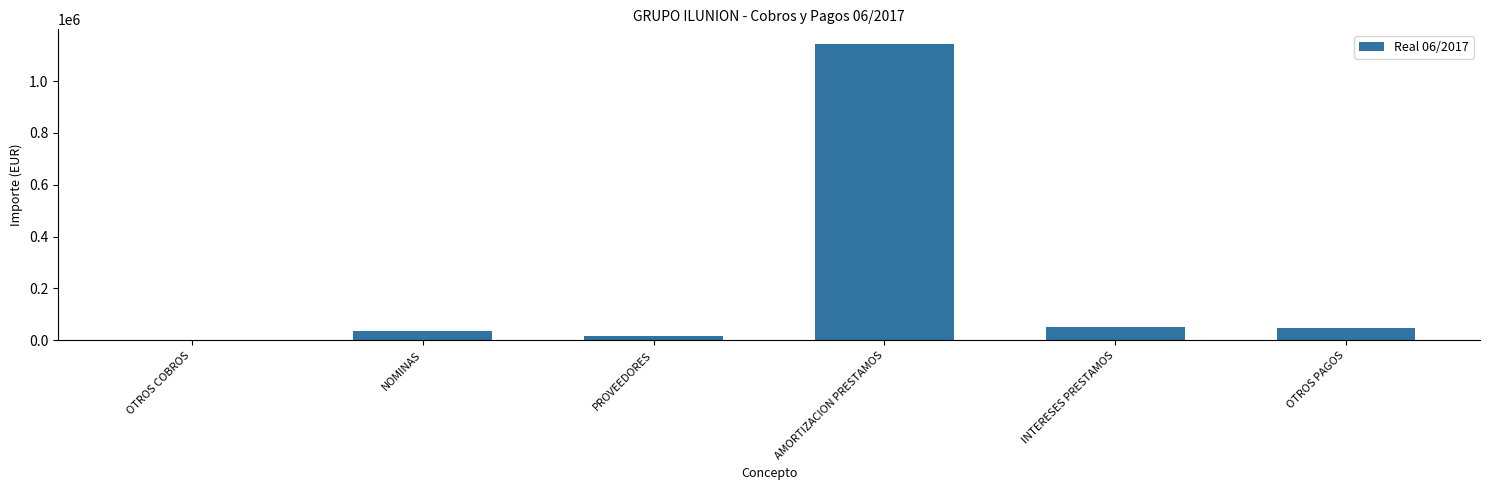

What is the sum of the values at OTROS COBROS and INTERESES PRESTAMOS?

51532.6